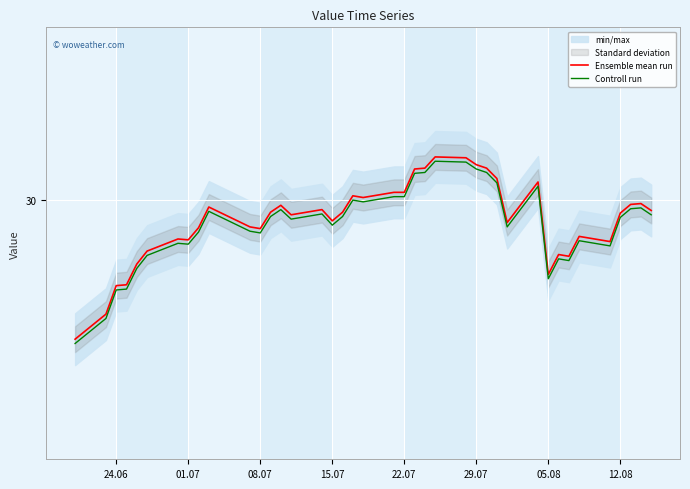

List the series in order of their peak value, lowest first.

Controll run, Ensemble mean run